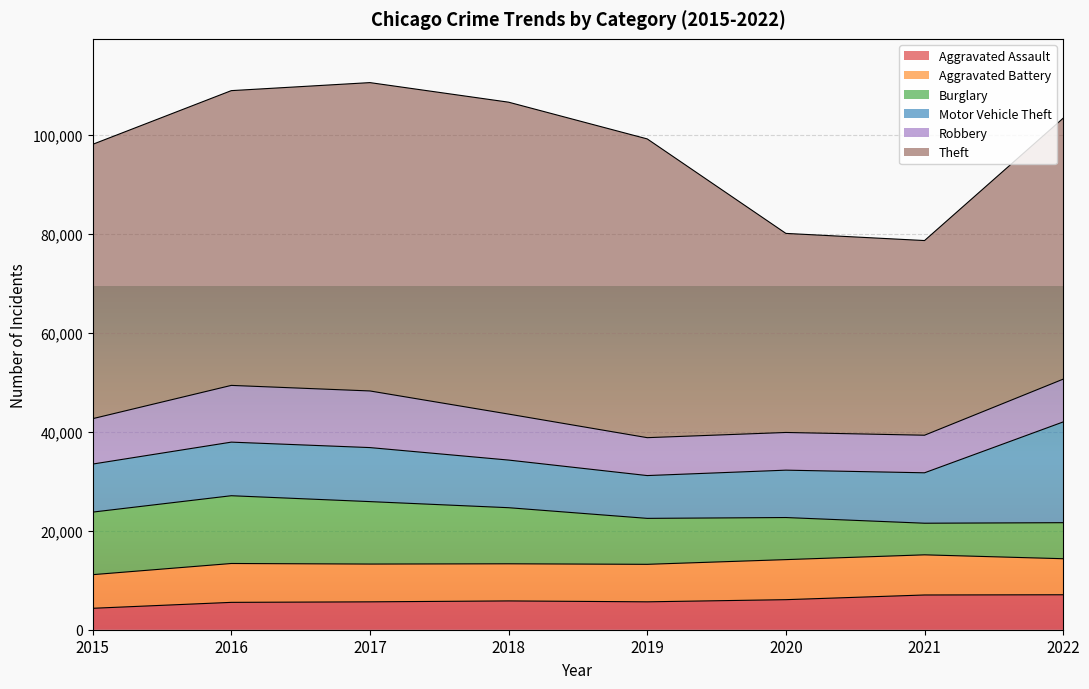

What is the highest value of the Motor Vehicle Theft series?

20362